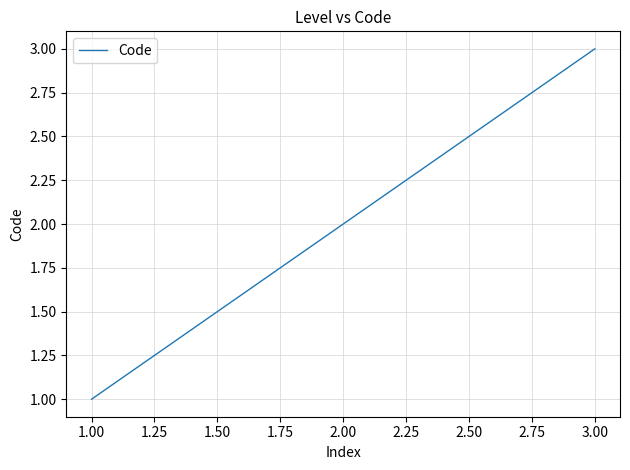

How many values are below 2?

1